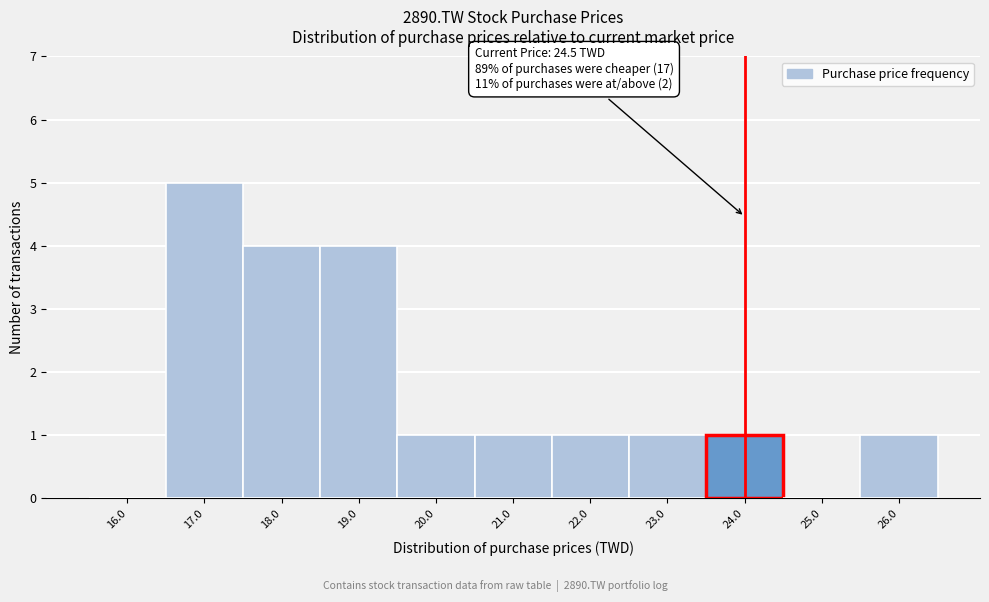

Reading left to right, extract all data points from this chart.

16.0=0	17.0=5	18.0=4	19.0=4	20.0=1	21.0=1	22.0=1	23.0=1	24.0=1	25.0=0	26.0=1